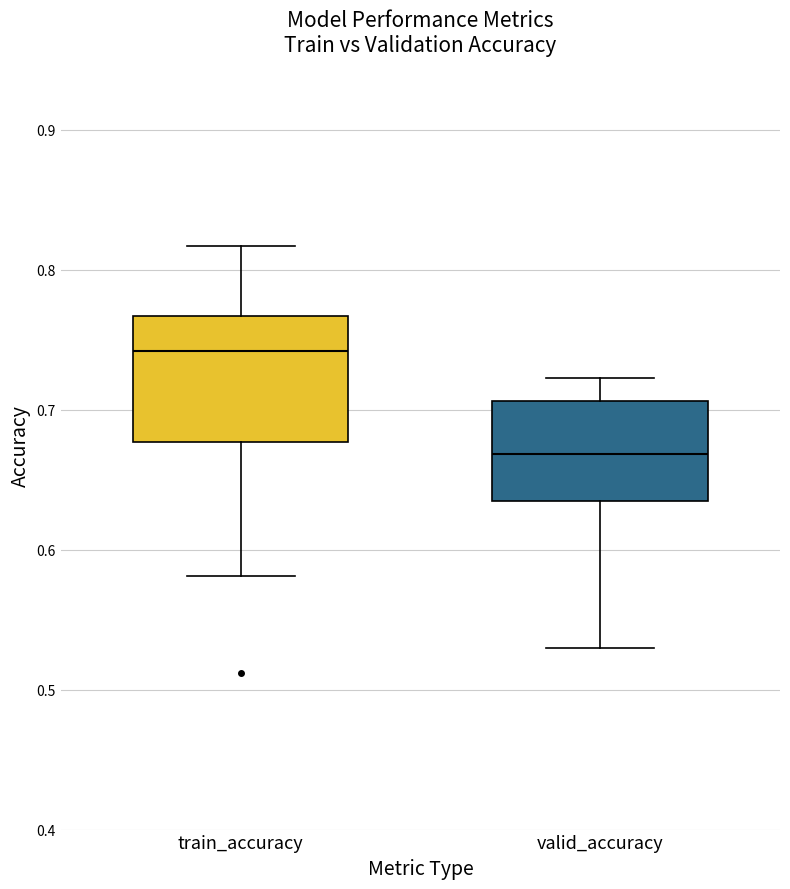

Where does the lower whisker of the box for valid_accuracy end on the y-axis? The values are not printed on the chart, so give them approximately, as read against the axis.

0.53